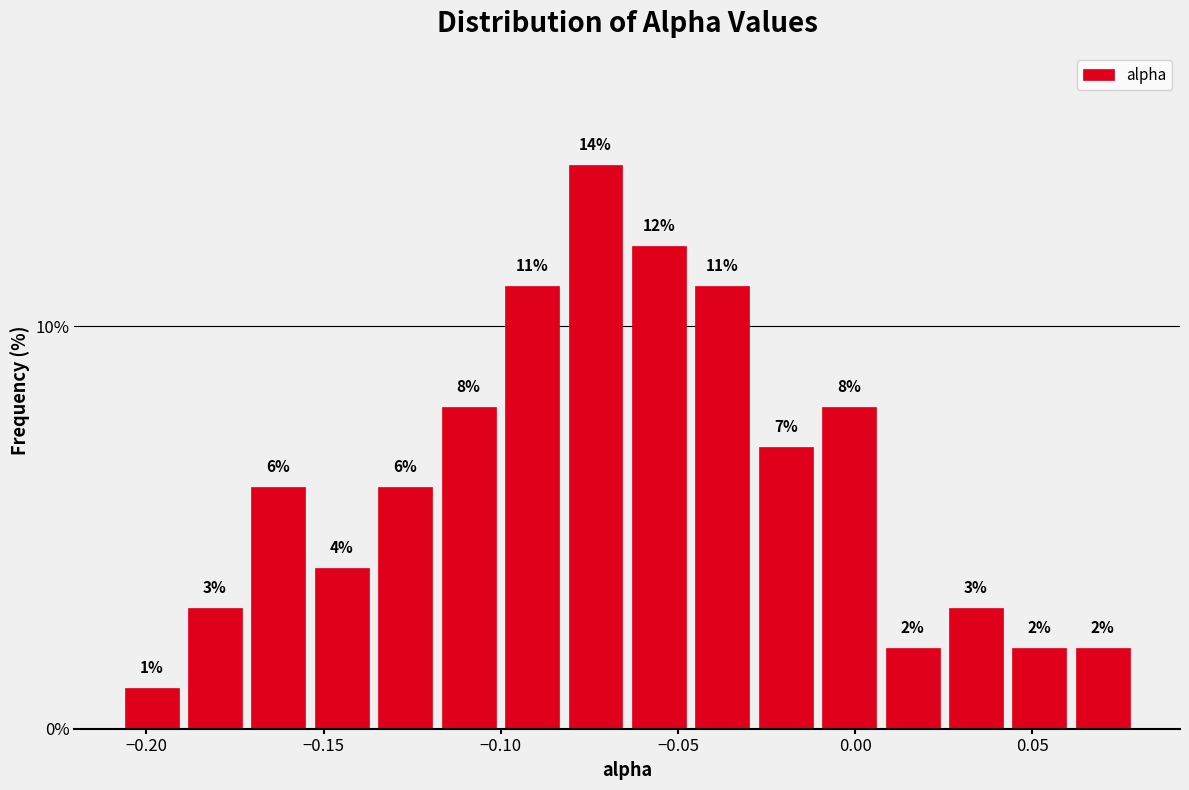

Read against the x-axis, roughly where is the centre of the tallest bar?

-0.075